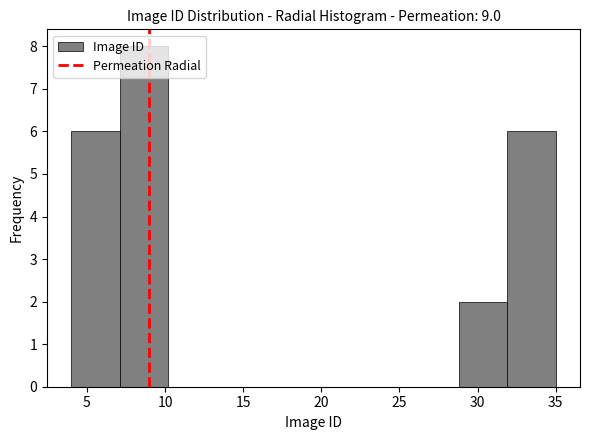

Reading left to right, transcribe this chart: for each bar, give the range it covers on the x-axis and its height. Neither the bar edges nor the heights are printed on the chart, so give them approximately, as read against the axes.

4.0 to 7.1: 6
7.1 to 10.2: 8
10.2 to 13.3: 0
13.3 to 16.4: 0
16.4 to 19.5: 0
19.5 to 22.6: 0
22.6 to 25.7: 0
25.7 to 28.8: 0
28.8 to 31.9: 2
31.9 to 35.0: 6